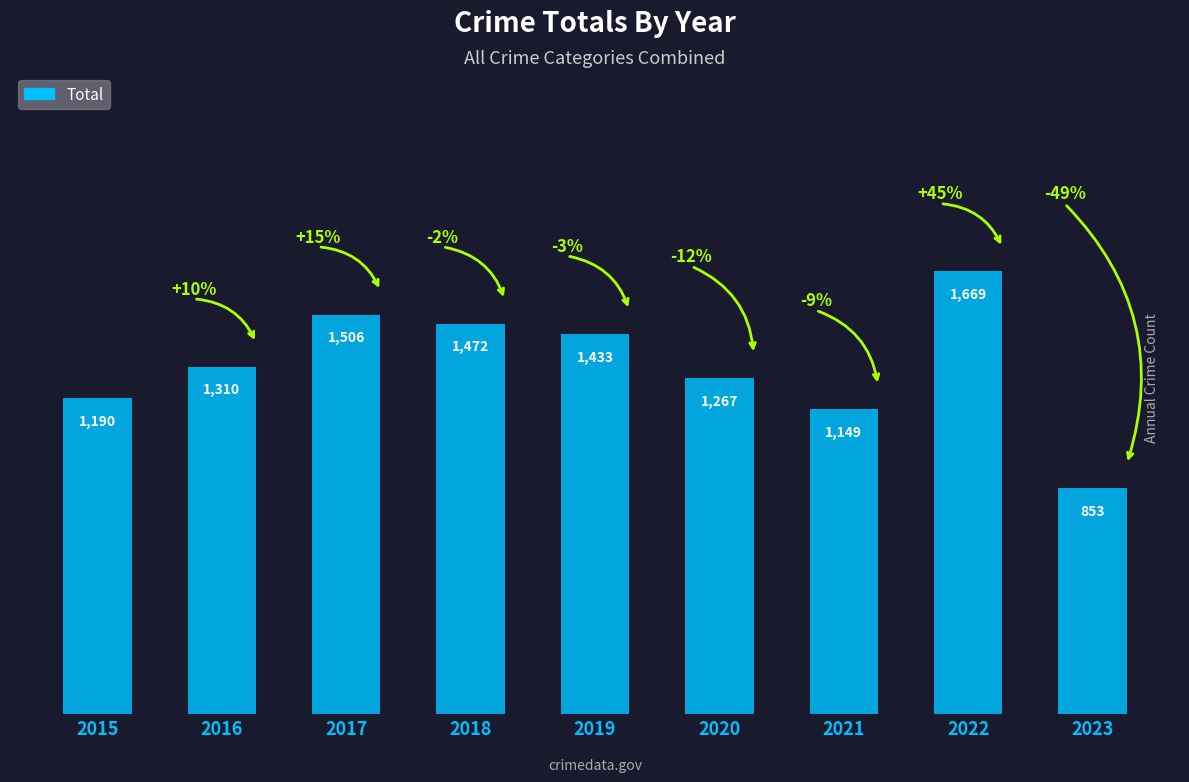

What is the maximum value shown in the chart?

1669